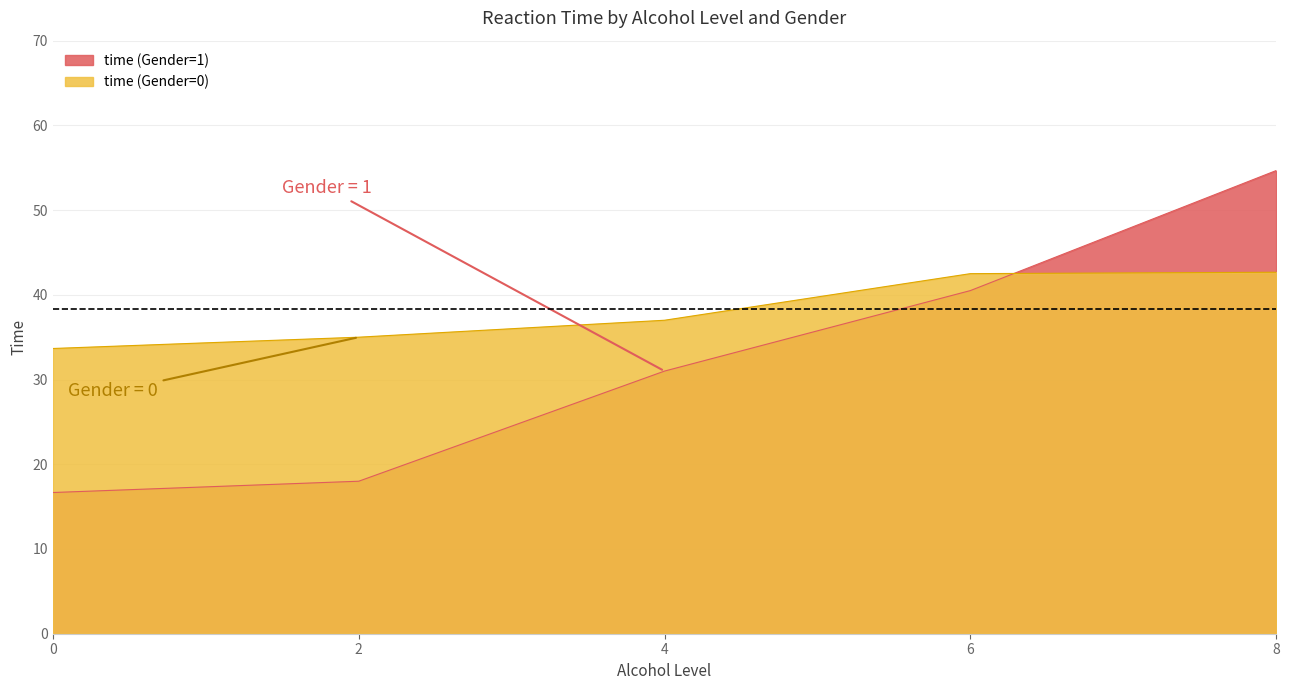

What is the lowest value of the time (Gender=1) series?

16.7